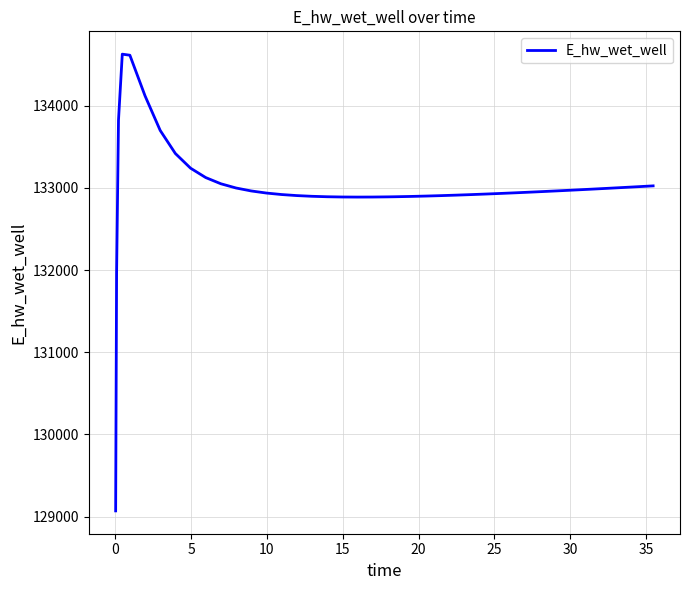

What is the smallest value displayed?

129070.3